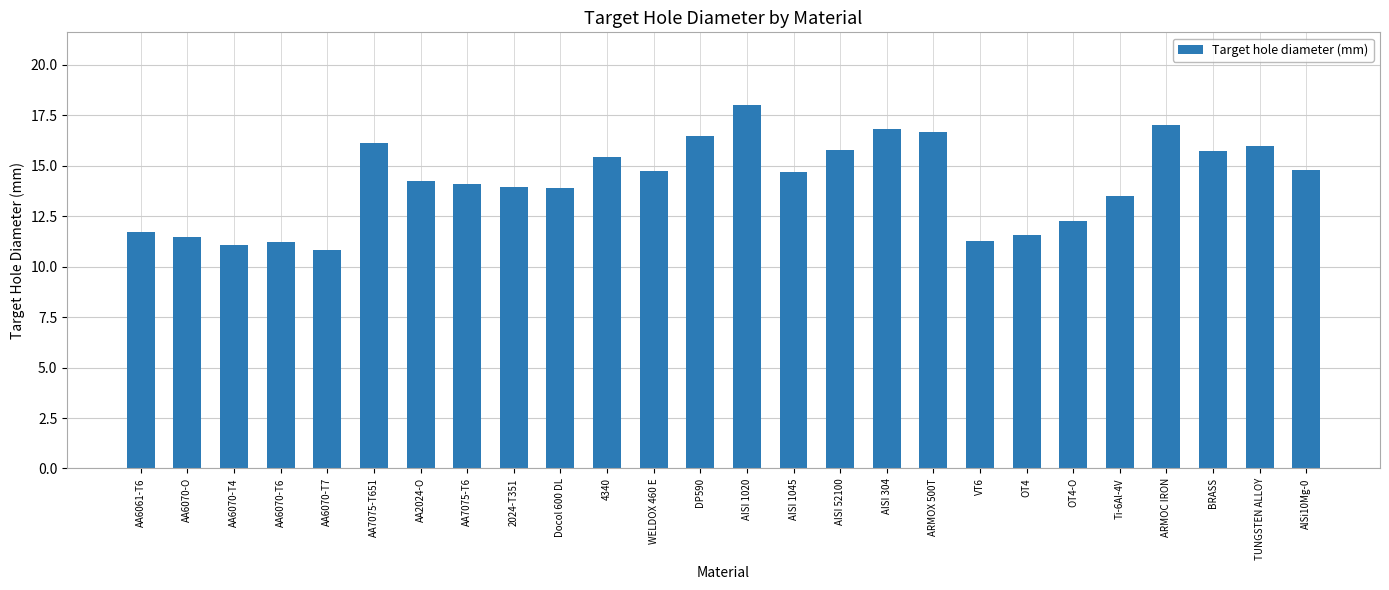

What is the change in value from DP590 to OT4-O?

-4.2